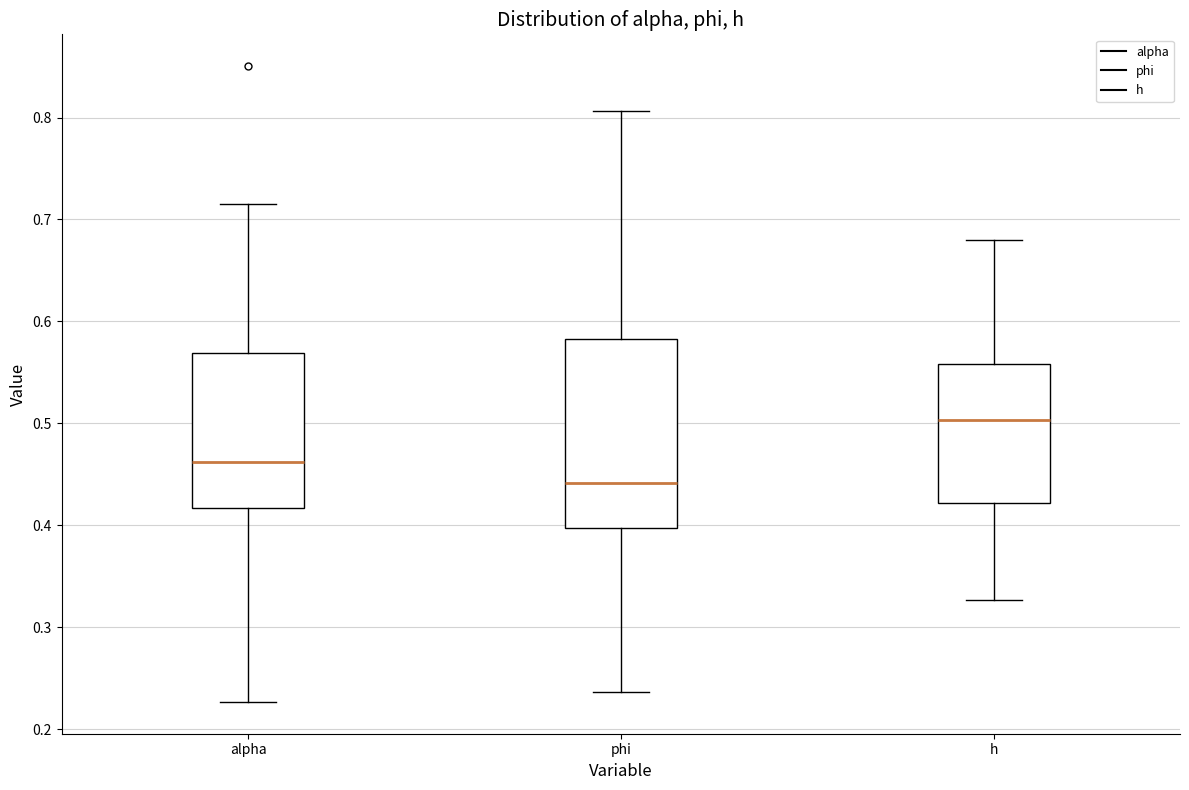

Reading left to right, read every box against the y-axis: the position of its median line, the range the box covers, and the ends of its whiskers. The values are not printed on the chart, so give them approximately, as read against the axis.

alpha: median 0.46, box 0.42 to 0.57, whiskers 0.23 to 0.72
phi: median 0.44, box 0.40 to 0.58, whiskers 0.24 to 0.81
h: median 0.50, box 0.42 to 0.56, whiskers 0.33 to 0.68